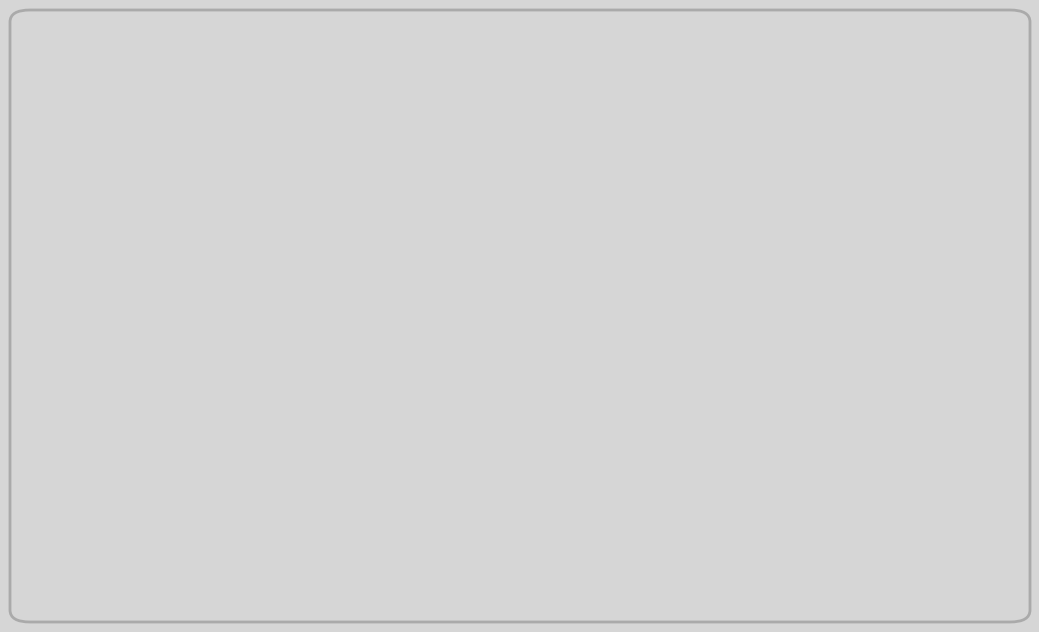

True or false: the data shows 2 at 연차 사용 어려움.

False